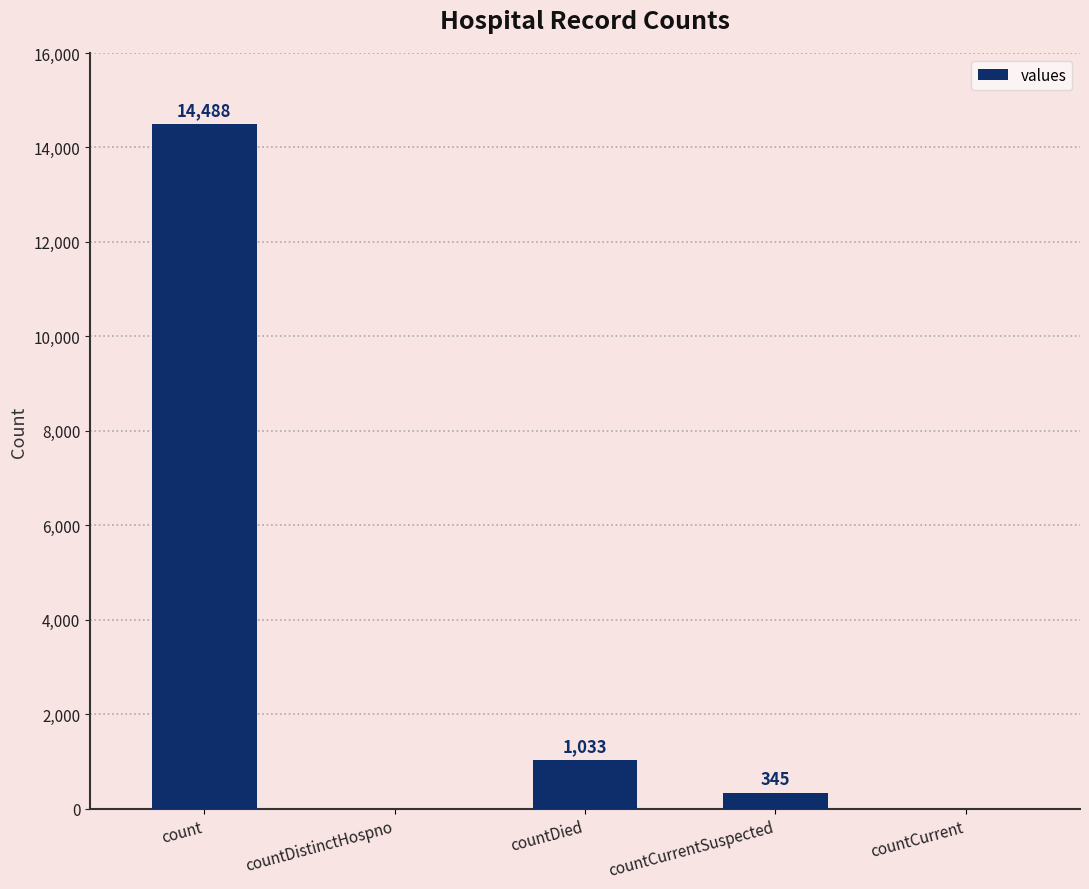

What is the greatest value displayed?

14488